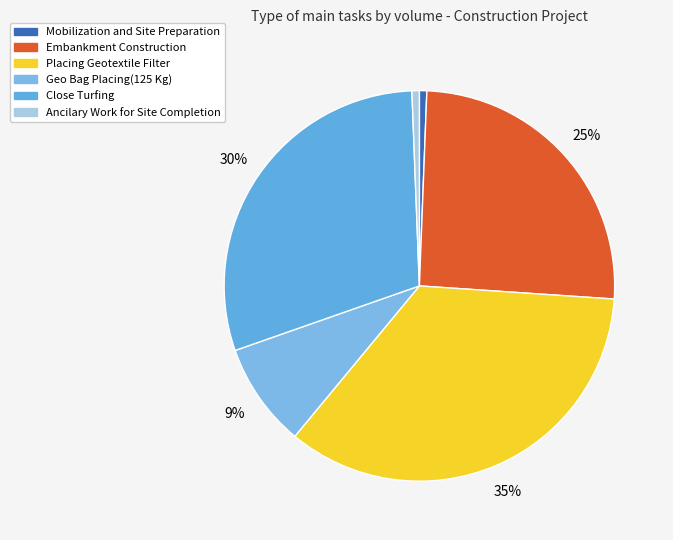

What is the smallest slice in the pie chart?

Mobilization and Site Preparation